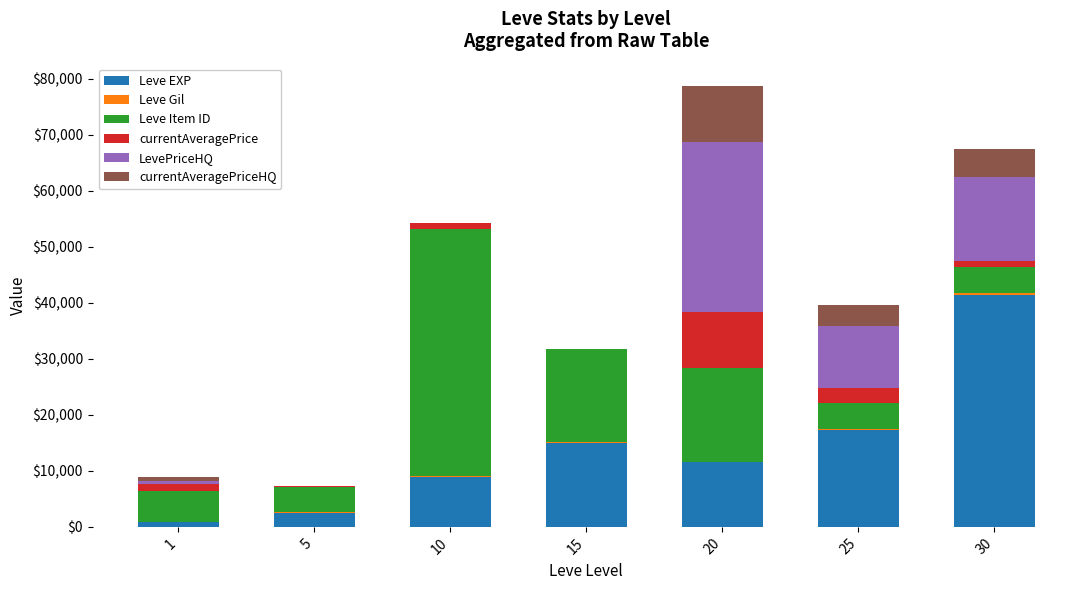

The value of Leve EXP at 20 is 11560. True or false?

True